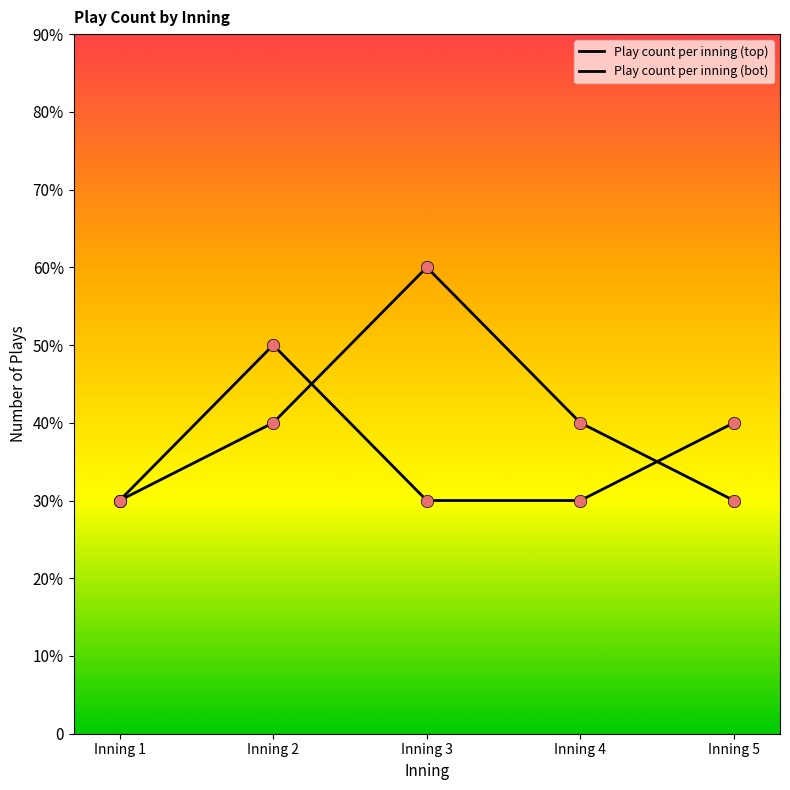

Is the value of Play count per inning (bot) at Inning 1 greater than the value of Play count per inning (top) at Inning 2?

No